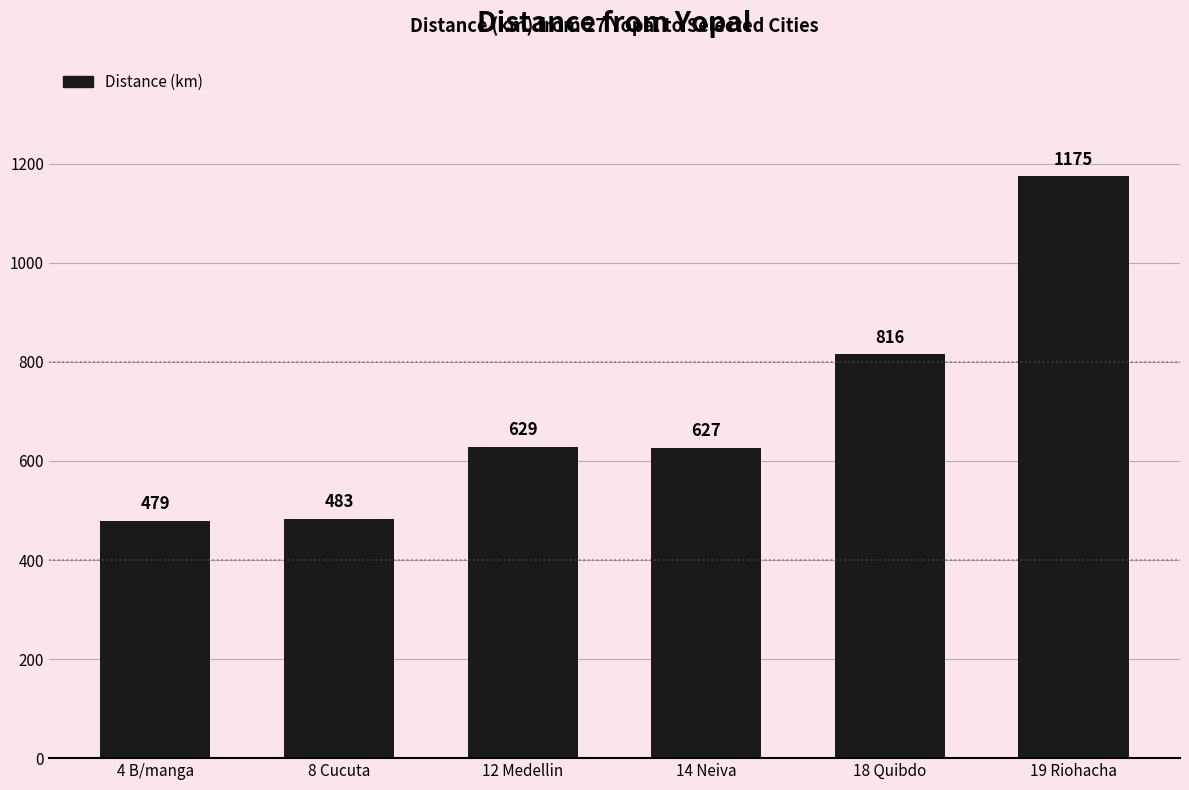

Is it true that the value at 14 Neiva is 1121?

False